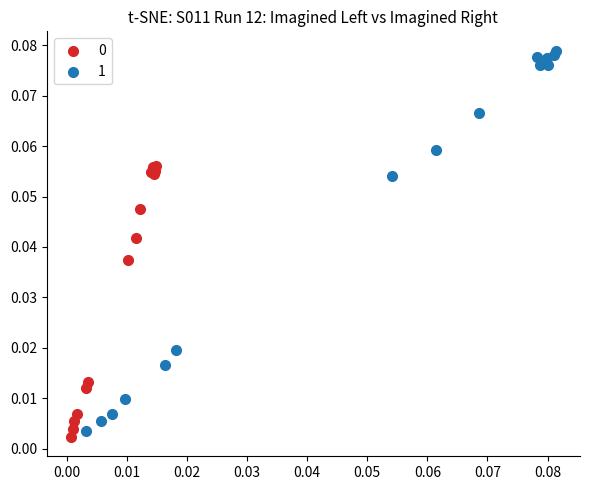

Which series contains the highest Y value?

1